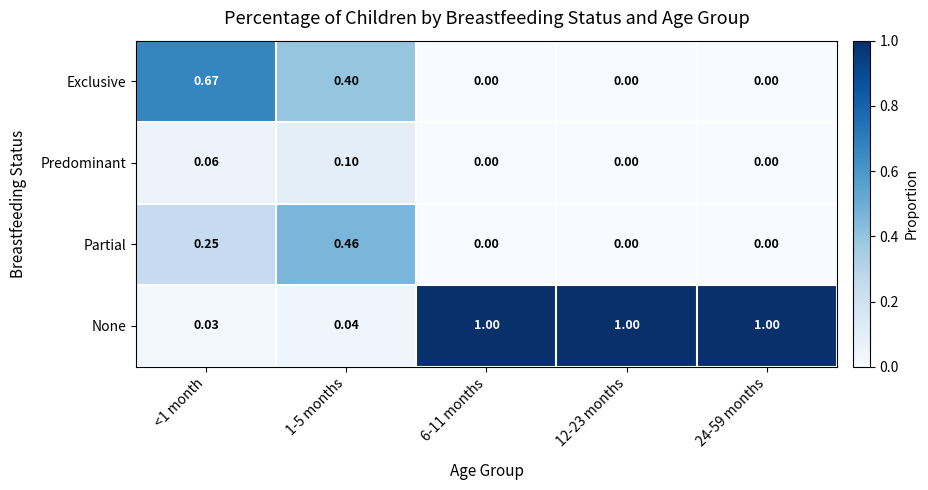

Which series has the widest spread of values?

None